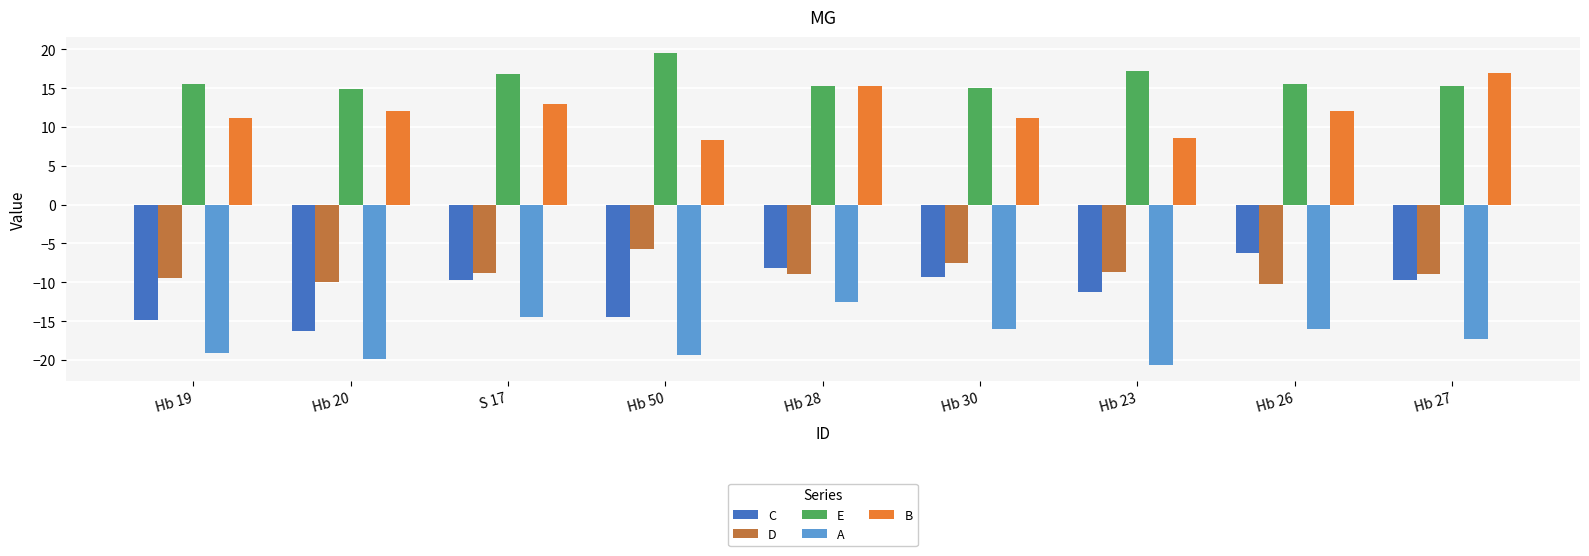

What is the average value of the E series?

16.2